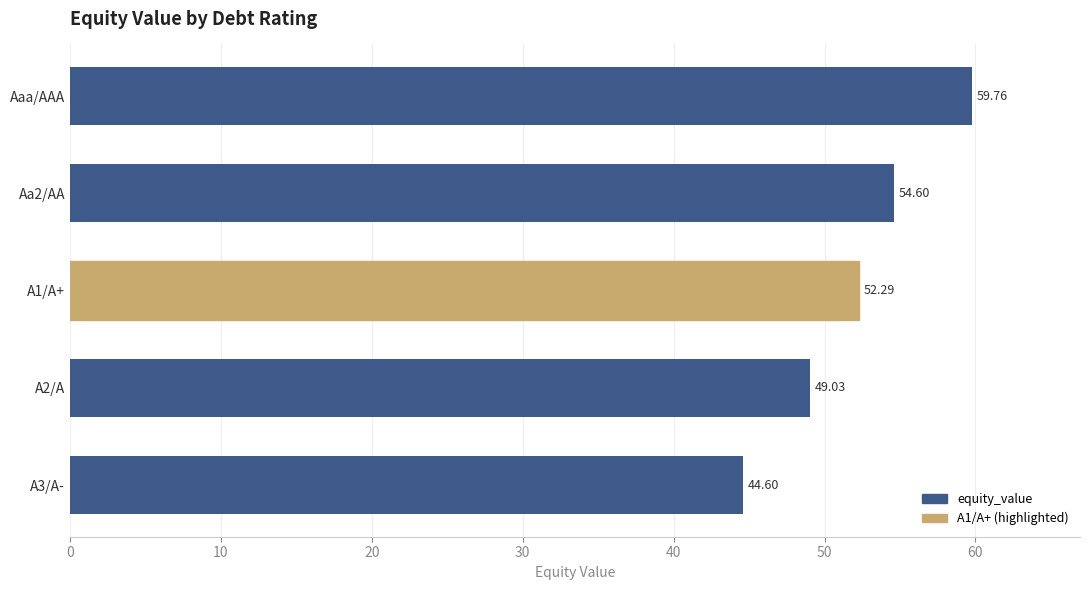

What is the label of the 1st bar from the top?

Aaa/AAA